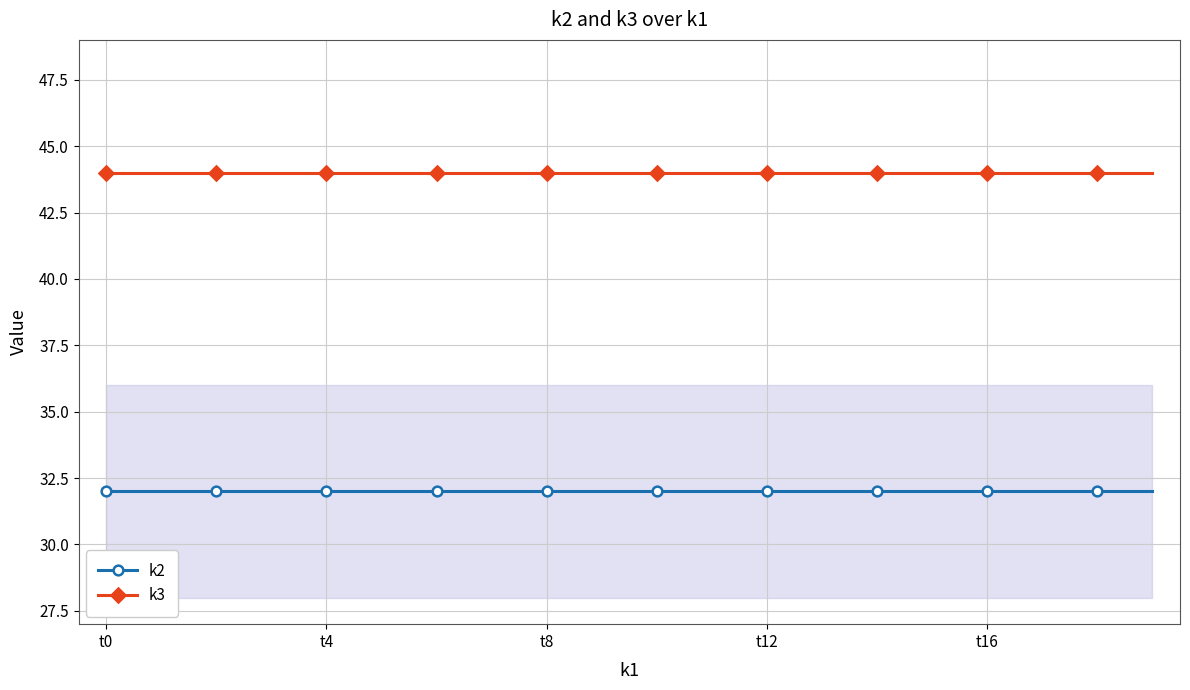

Count the number of data series in this chart.

2